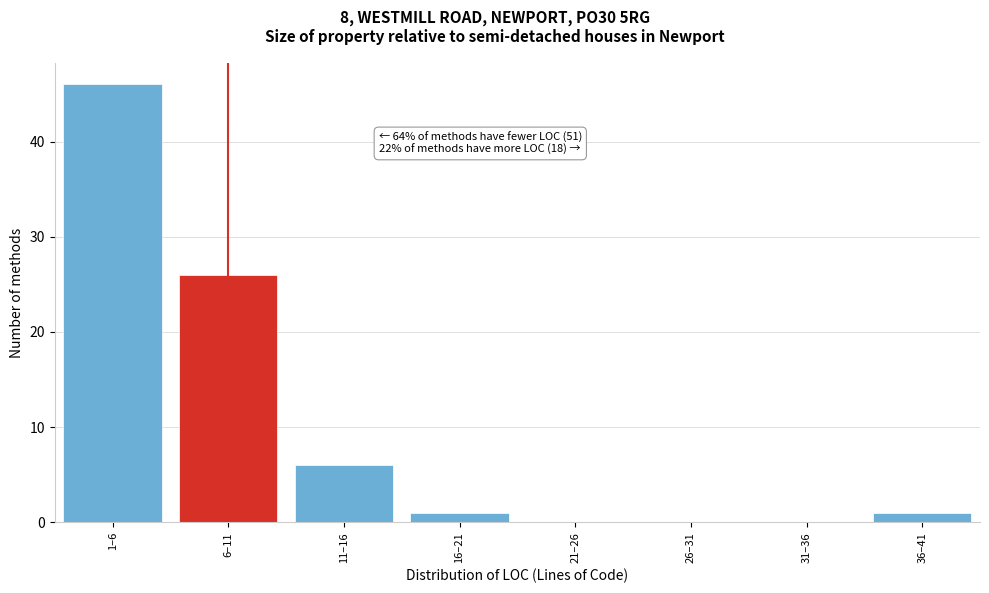

Reading right to left, transcribe all the data shown in this chart.

36–41=1	31–36=0	26–31=0	21–26=0	16–21=1	11–16=6	6–11=26	1–6=46